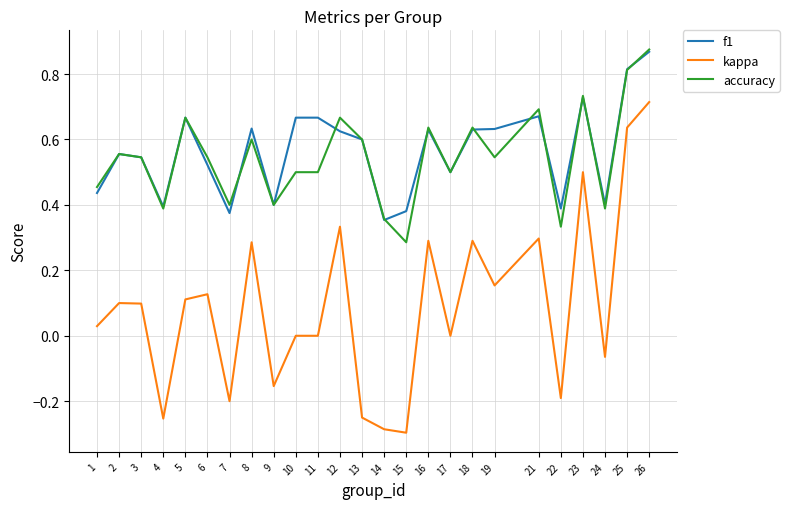

True or false: kappa has a value of -0.0 at 7.

False